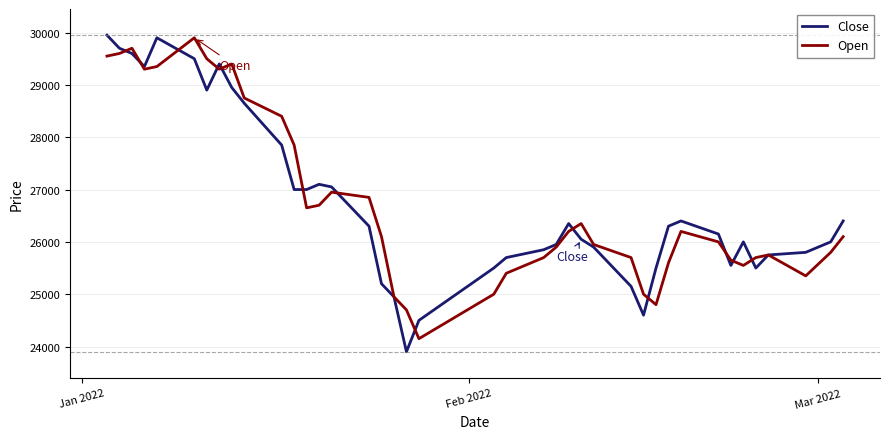

What is the smallest value displayed?

23900